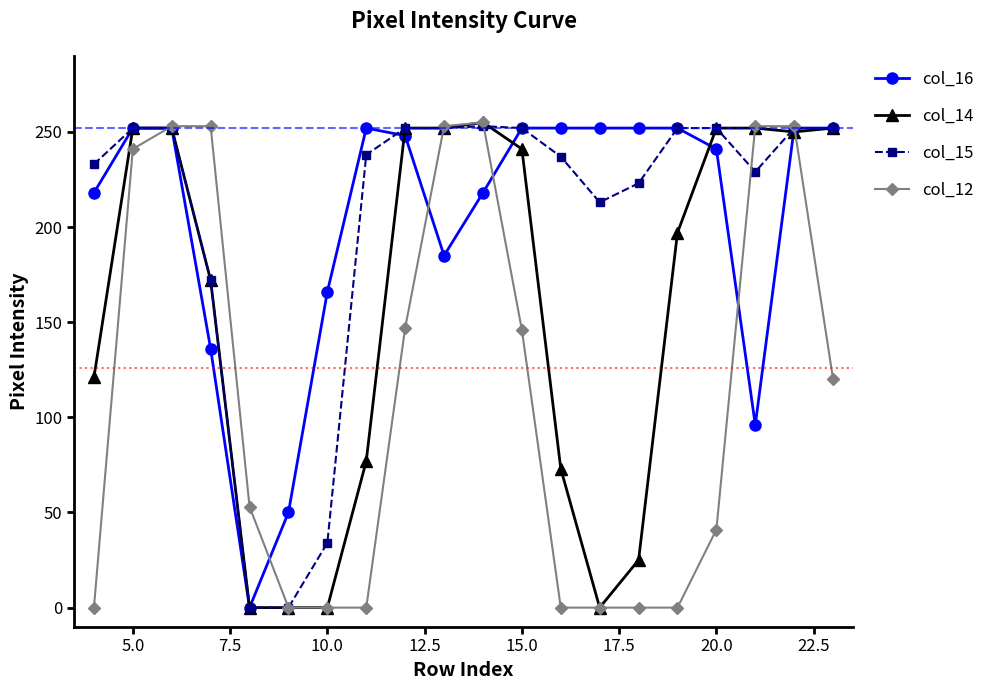

What is the value of the col_16 point at the 6th from the left?

50